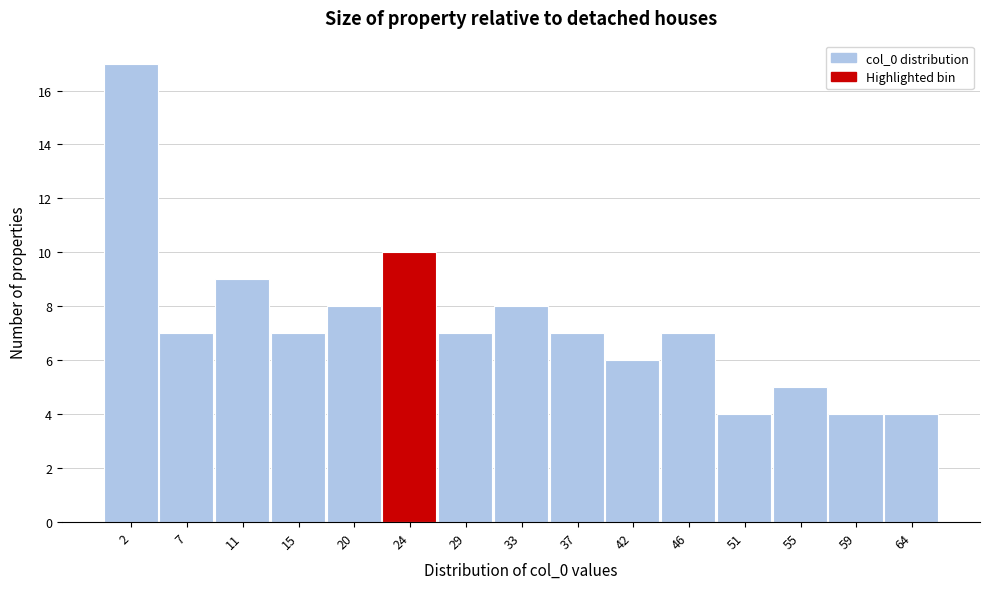

Reading left to right, transcribe this chart: for each bar, give the range it covers on the x-axis and its height. Neither the bar edges nor the heights are printed on the chart, so give them approximately, as read against the axes.

0.0 to 4.4: 17
4.4 to 8.8: 7
8.8 to 13.2: 9
13.2 to 17.6: 7
17.6 to 22.0: 8
22.0 to 26.4: 10
26.4 to 30.8: 7
30.8 to 35.2: 8
35.2 to 39.6: 7
39.6 to 44.0: 6
44.0 to 48.4: 7
48.4 to 52.8: 4
52.8 to 57.2: 5
57.2 to 61.6: 4
61.6 to 66.0: 4